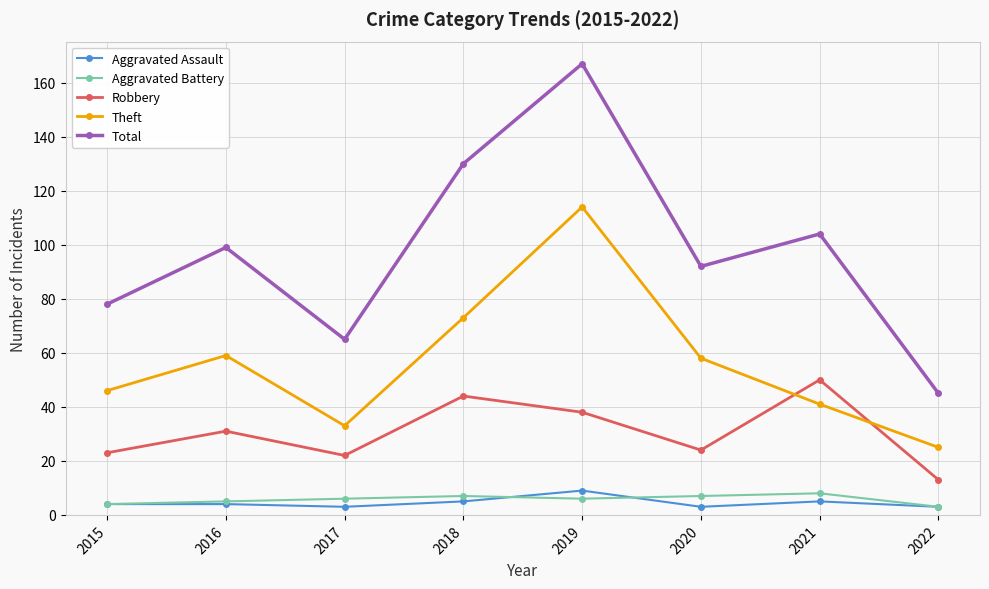

True or false: Total has more than 1 interior local peaks.

True